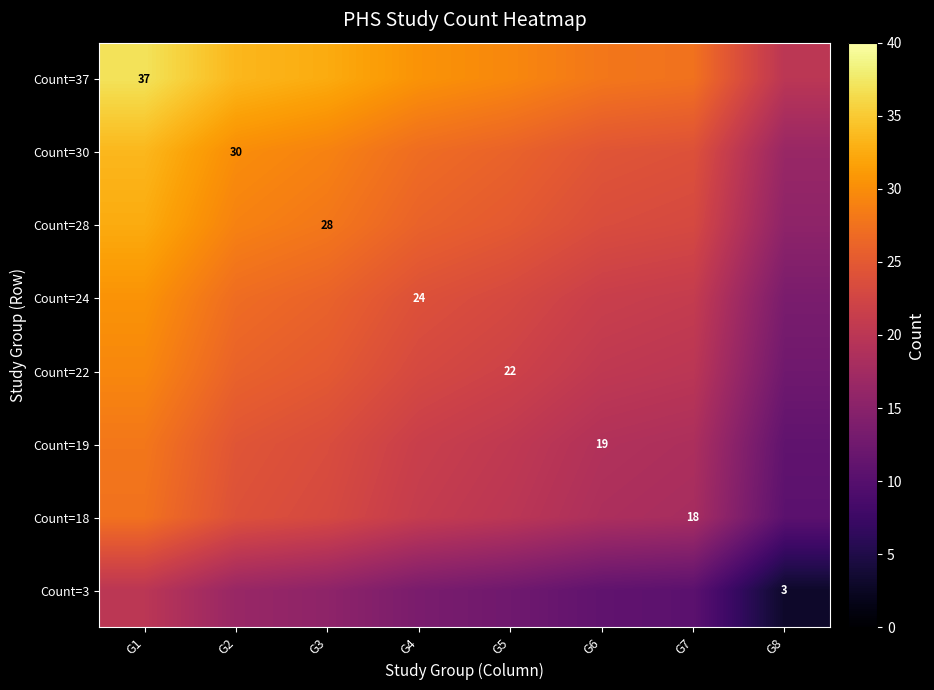

What is the maximum value shown in the chart?

37.0